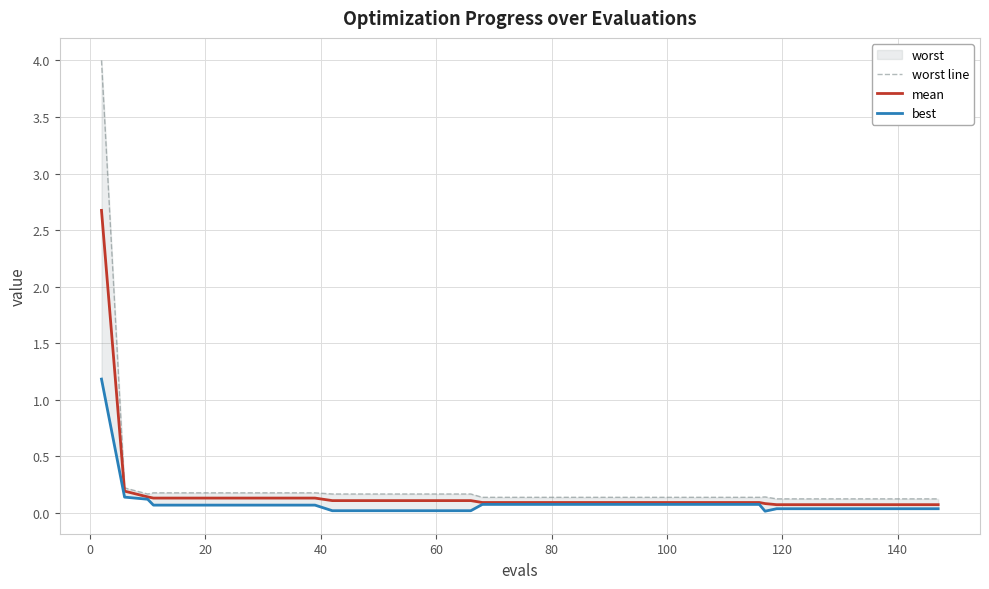

True or false: mean has more than 0 points higher than both neighbors.

False